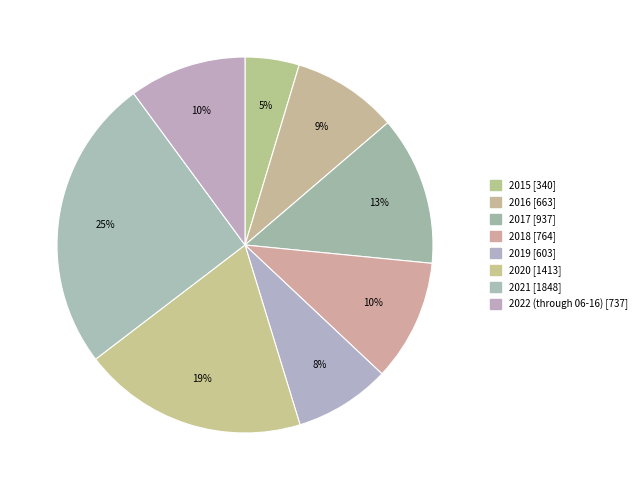

What is the smallest slice in the pie chart?

2015